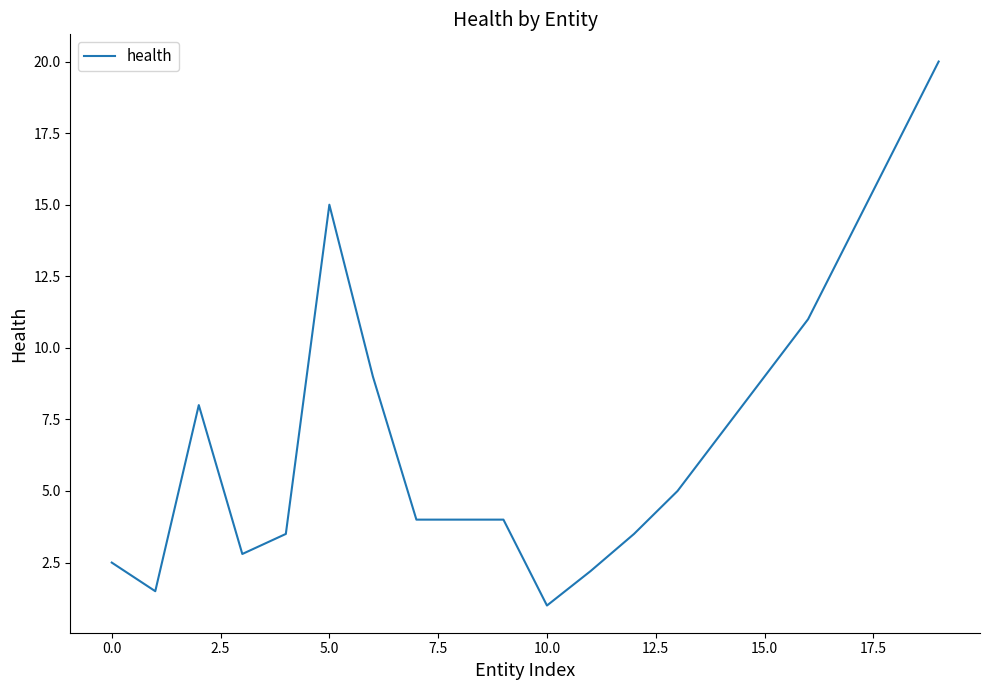

What is the maximum value shown in the chart?

20.0